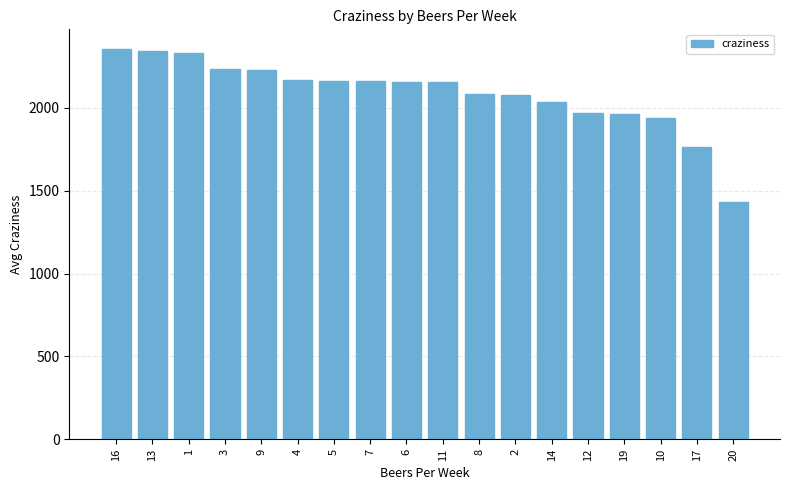

What is the difference between the maximum and second lowest values?

589.5